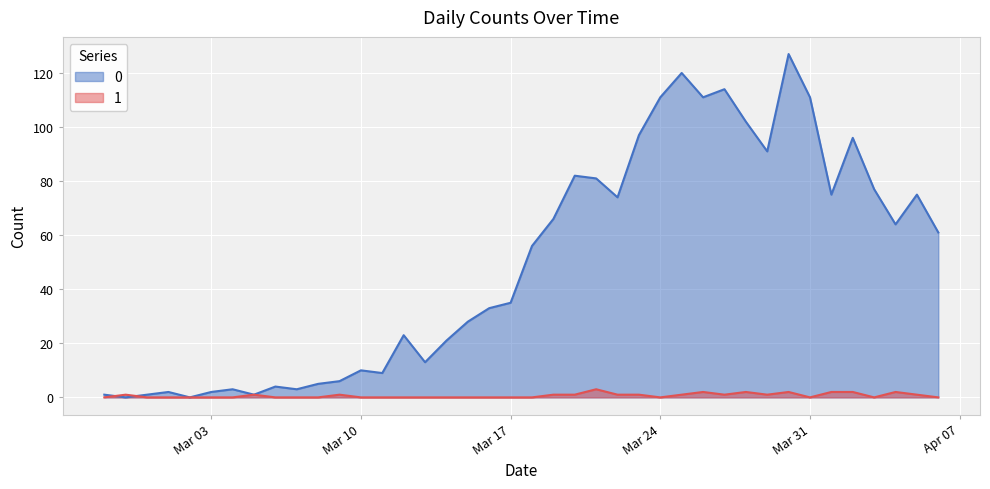

At which category is the sum across all series the highest?

2020-03-30